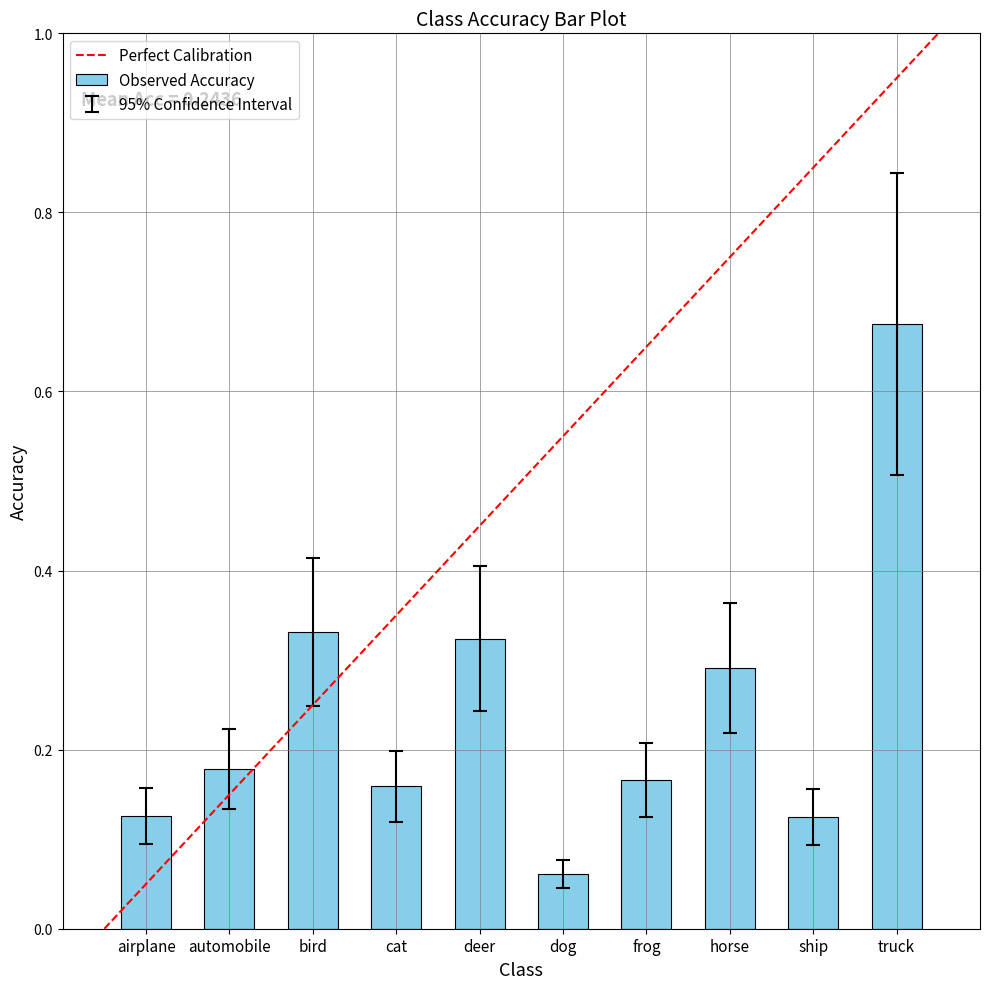

At which category does the chart reach its peak across all series?

truck